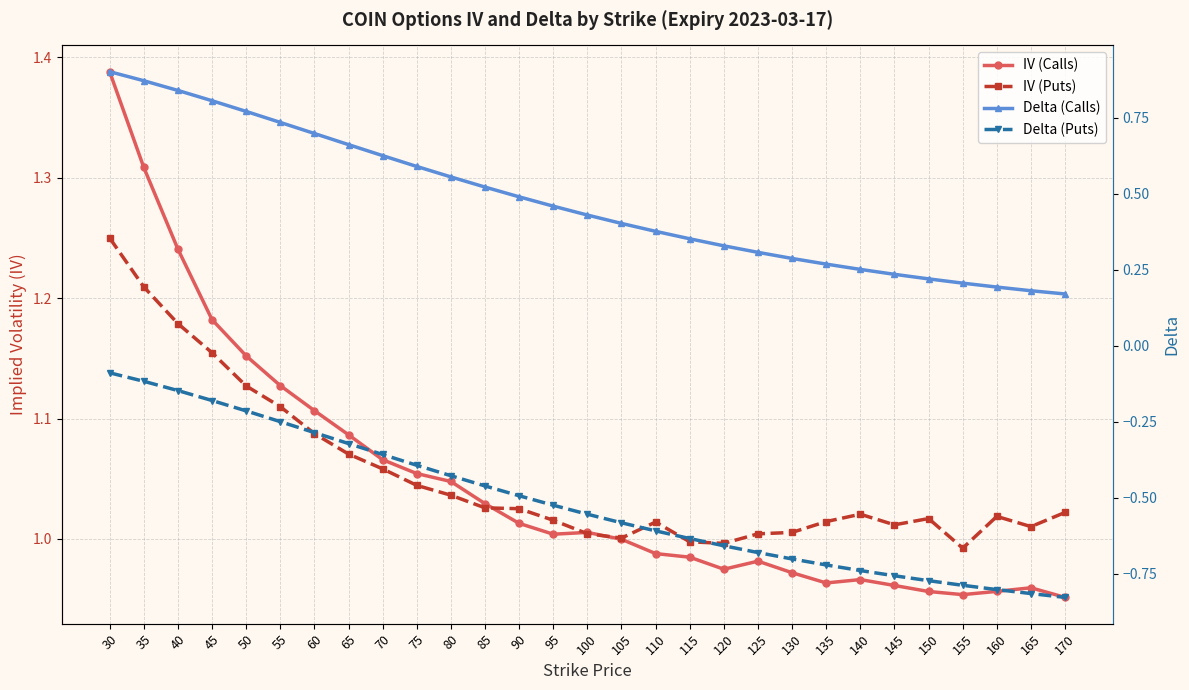

What are all the series names shown in the legend?

IV (Calls), IV (Puts), Delta (Calls), Delta (Puts)